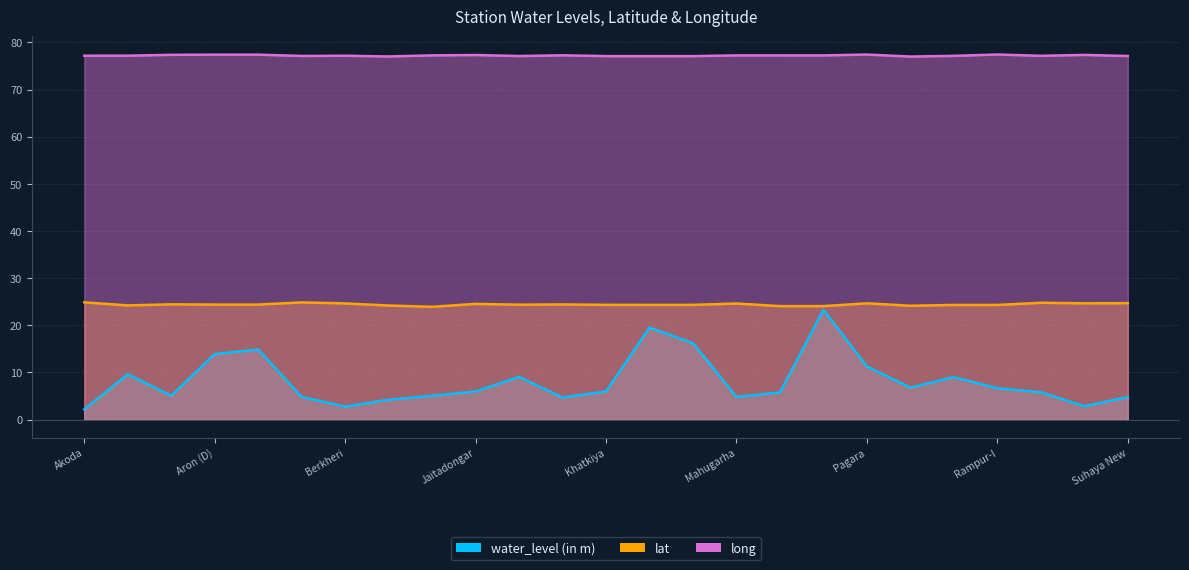

Rank the categories by water_level (in m) value from highest to lowest.

Maksudangarh(D), Khatkiya(D), Khatkiya(S), Aron(S), Aron (D), Pagara, Amlia, Janjali, Pipaliya, Penchi, Rampur-I, Khatkiya, Jaitadongar, Rampur-II, Maksudangarh, Aron, Gunjari, Bamori New, Mahugarha, Suhaya New, Khairai, Binaganj, Singwasa, Berkheri, Akoda